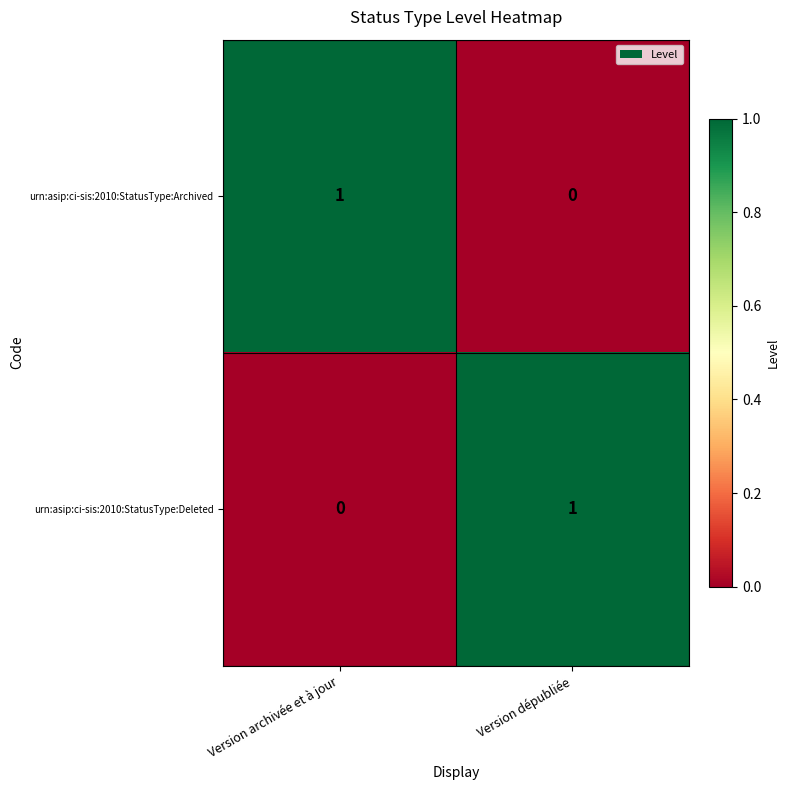

Rank the series at Version archivée et à jour from highest to lowest value.

urn:asip:ci-sis:2010:StatusType:Archived, urn:asip:ci-sis:2010:StatusType:Deleted